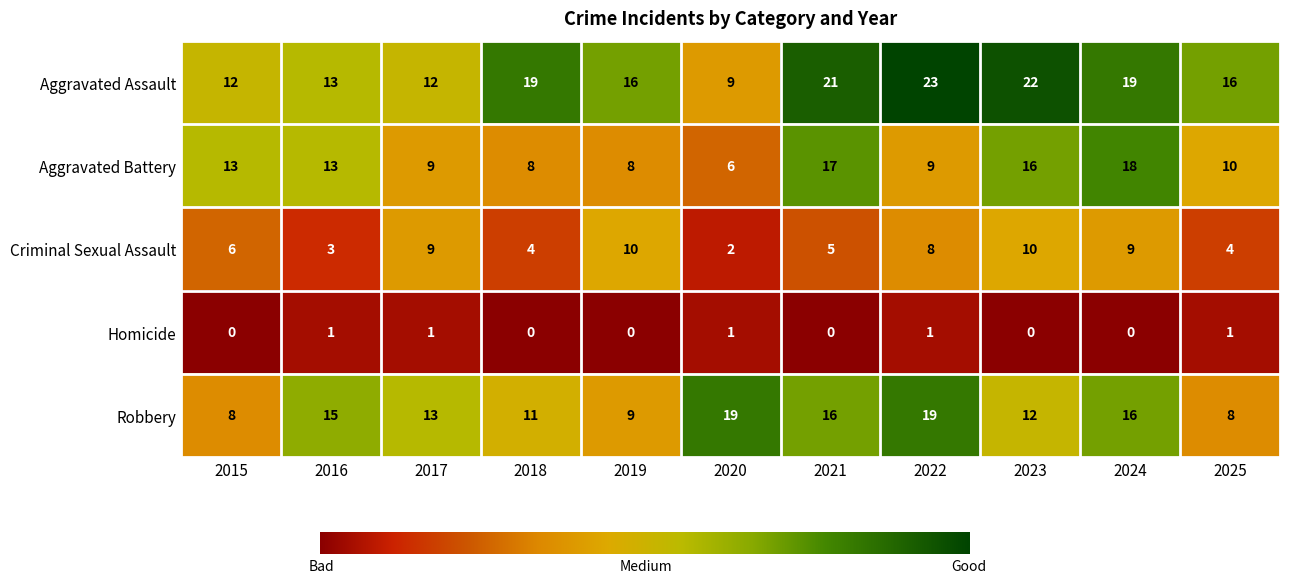

What is the highest value of the Aggravated Battery series?

18